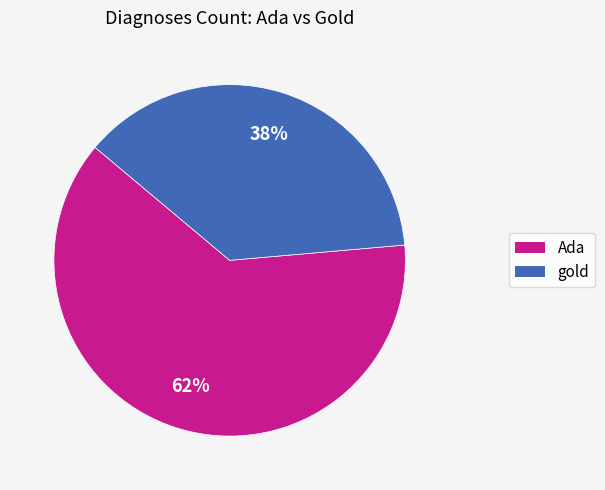

Approximately how many times larger is the value at gold compared to Ada?

0.6